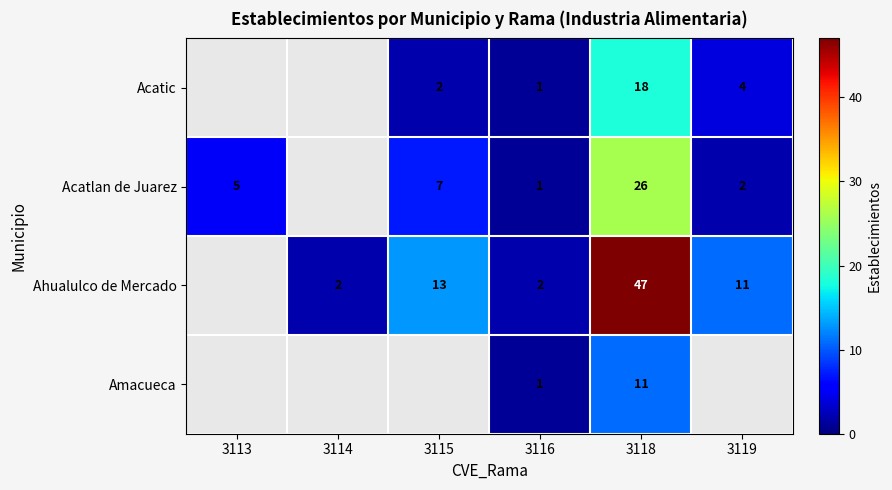

What is the total value across all series at 3116?

5